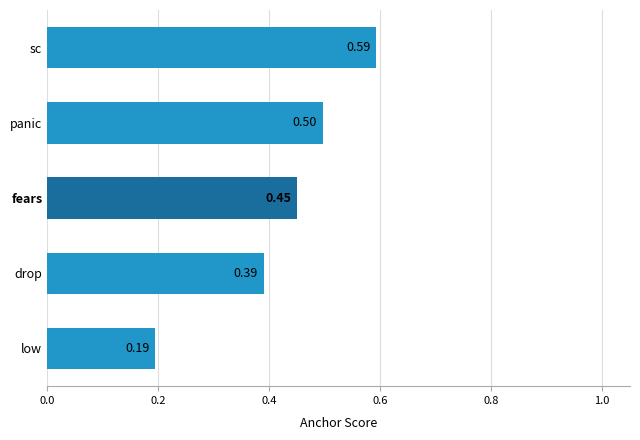

Rank the categories by value from lowest to highest.

low, drop, fears, panic, sc